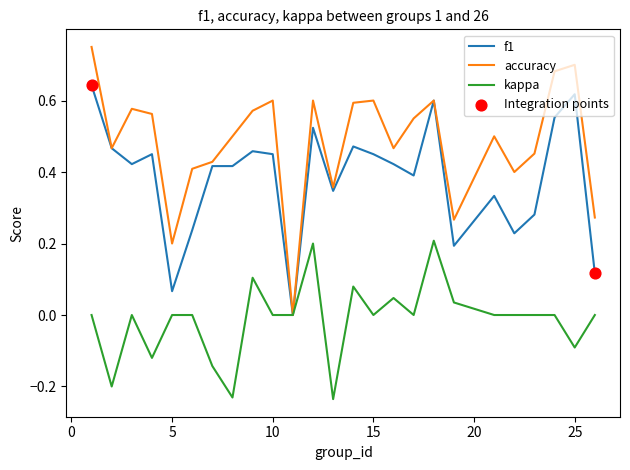

Which series has the widest spread of values?

accuracy